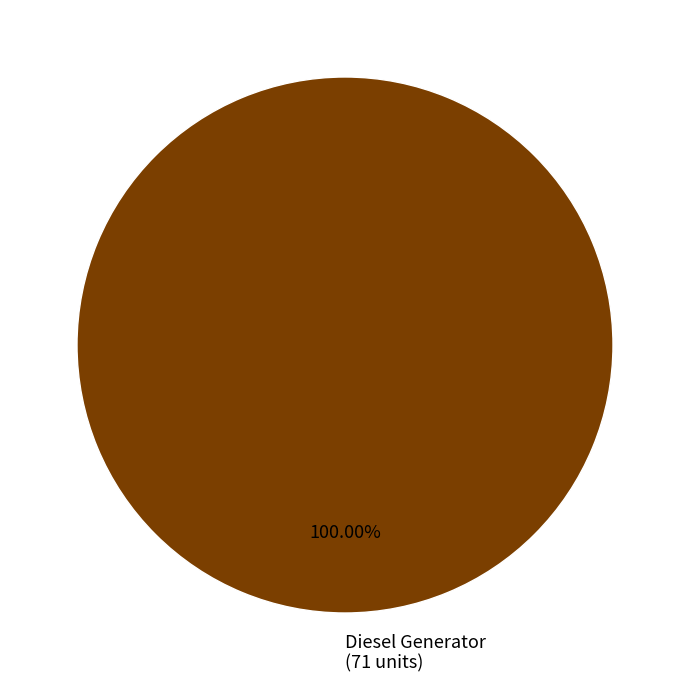

Does Diesel Generator (71 units) represent more than half of the total?

Yes